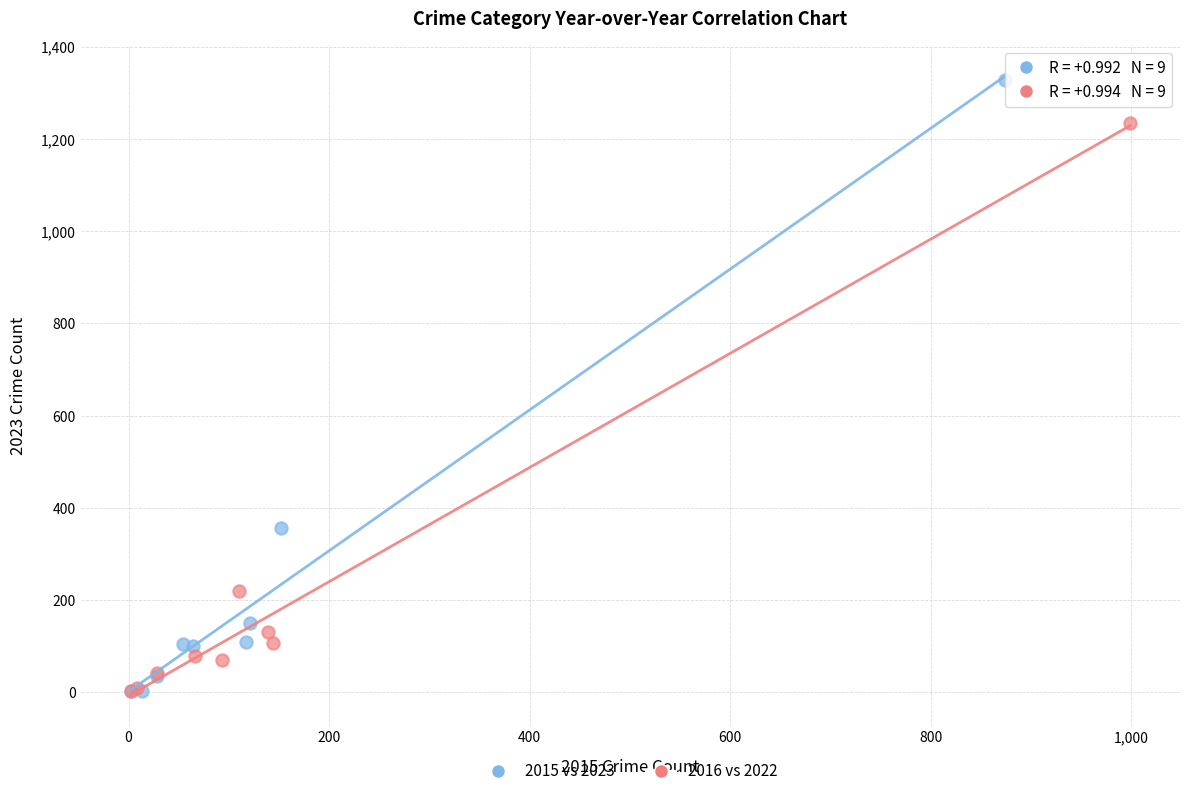

Which series has the widest spread of Y values?

2015 vs 2023